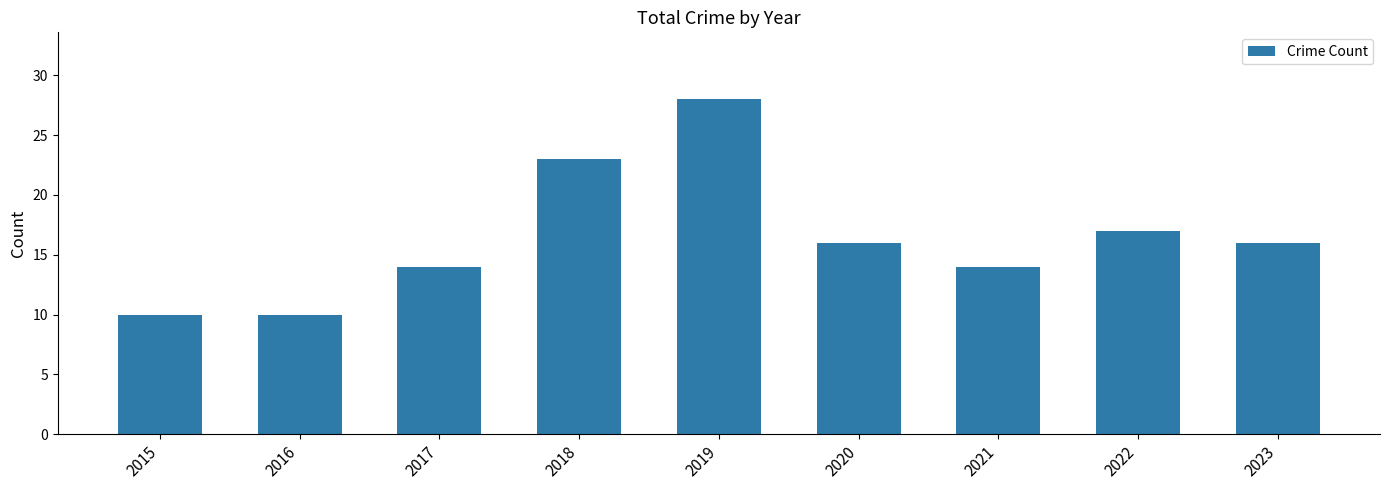

Which label corresponds to the largest value in the chart?

2019